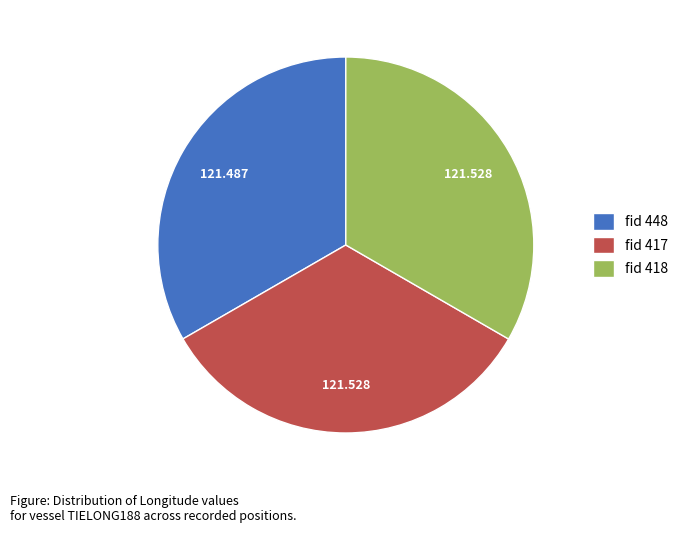

Is there any slice that represents more than half of the pie?

No